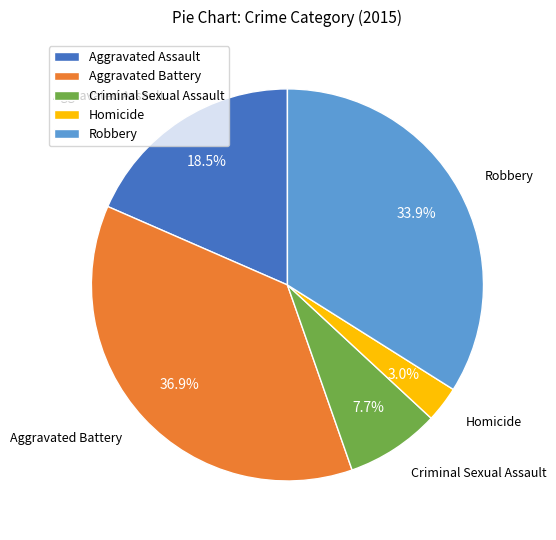

What percentage is the Aggravated Battery slice, to the nearest percent?

37%